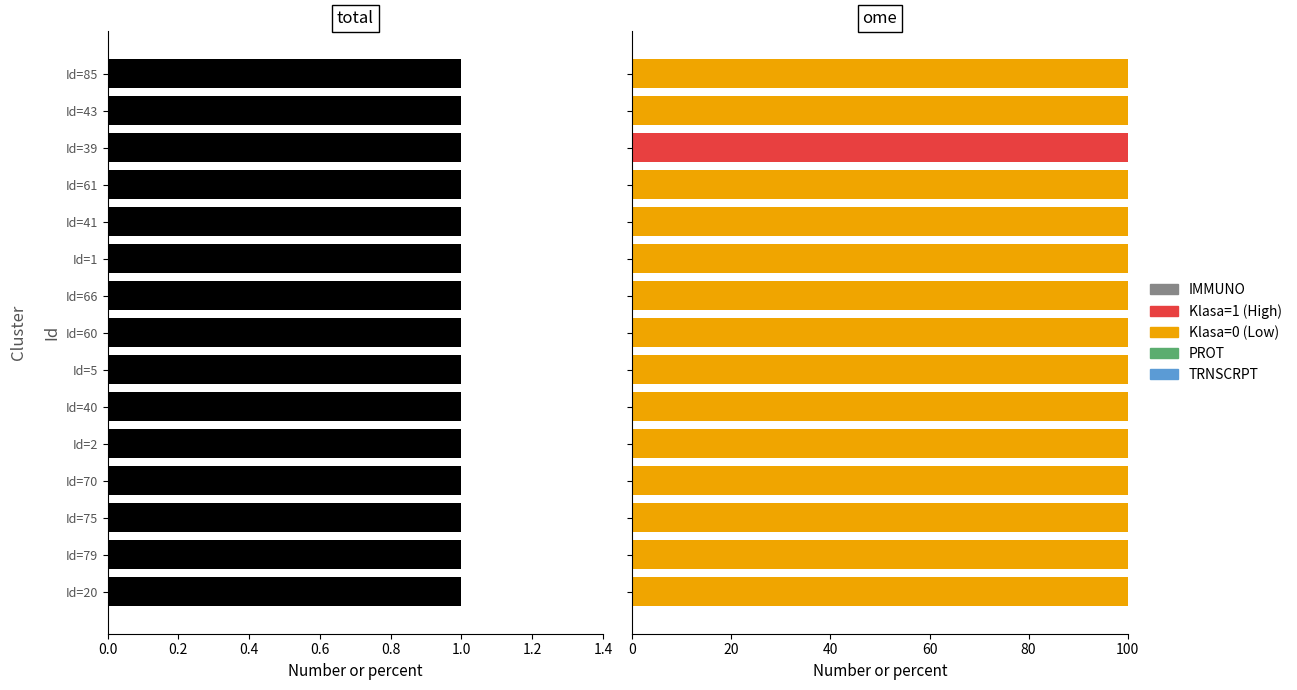

How many data points in Klasa=1 are above 0?

1